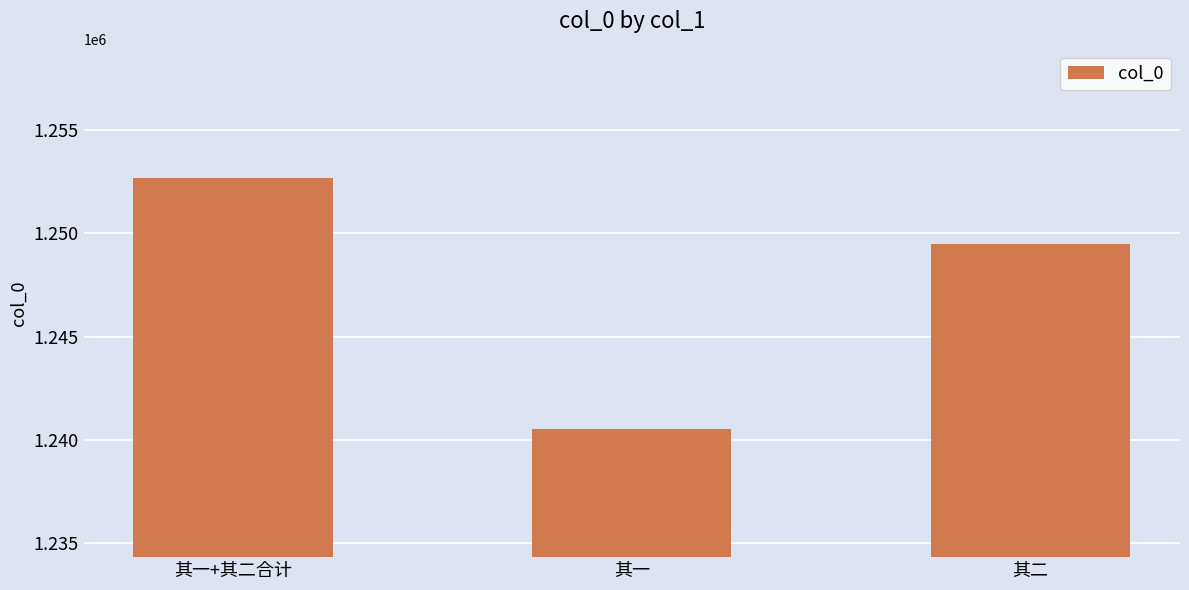

What is the change in value from 其一+其二合计 to 其二?

-3181